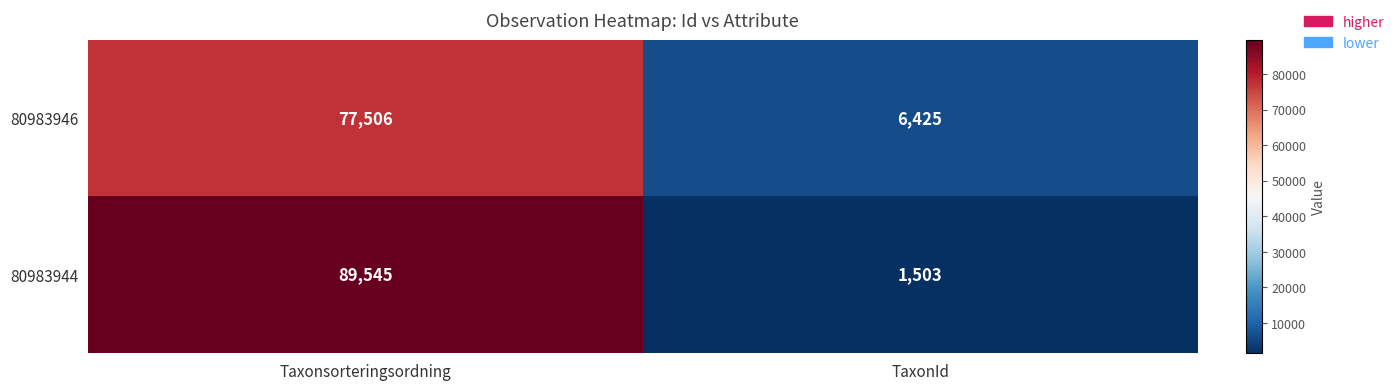

Which label corresponds to the largest value in the chart?

Taxonsorteringsordning